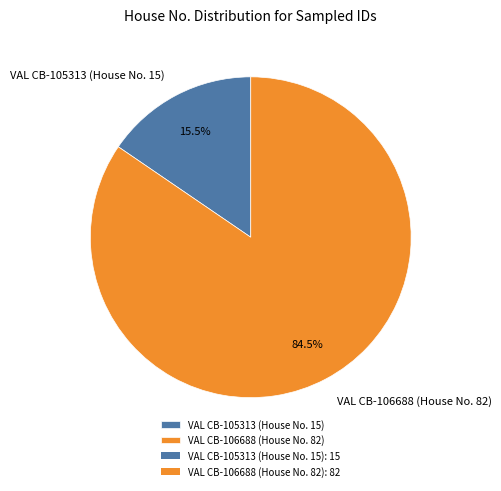

What is the ratio of the value at VAL CB-105313 (House No. 15) to the value at VAL CB-106688 (House No. 82)?

0.2